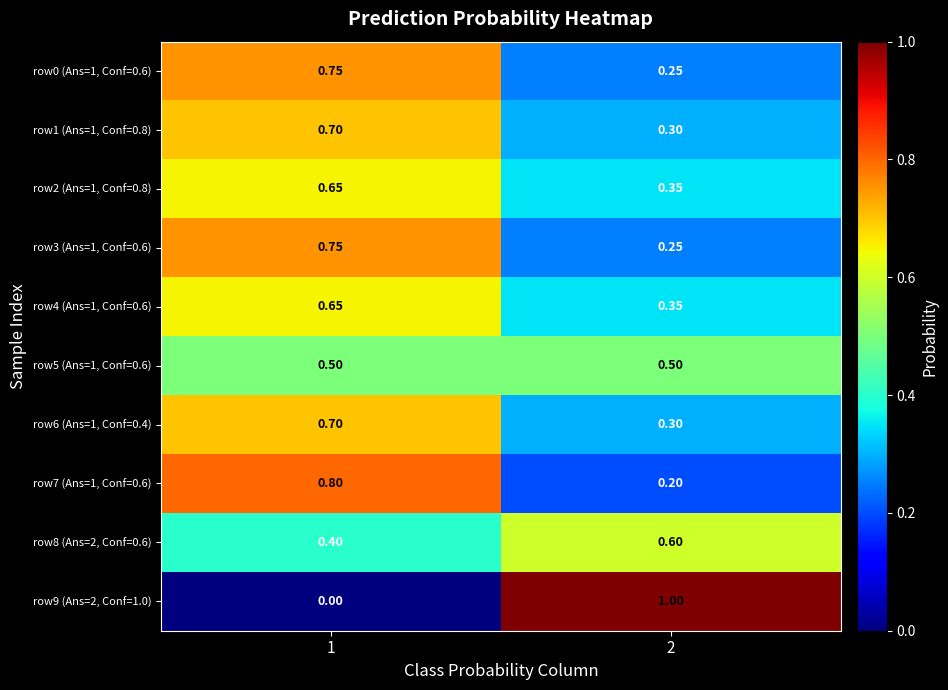

What is the total value across all series at 2?

4.1